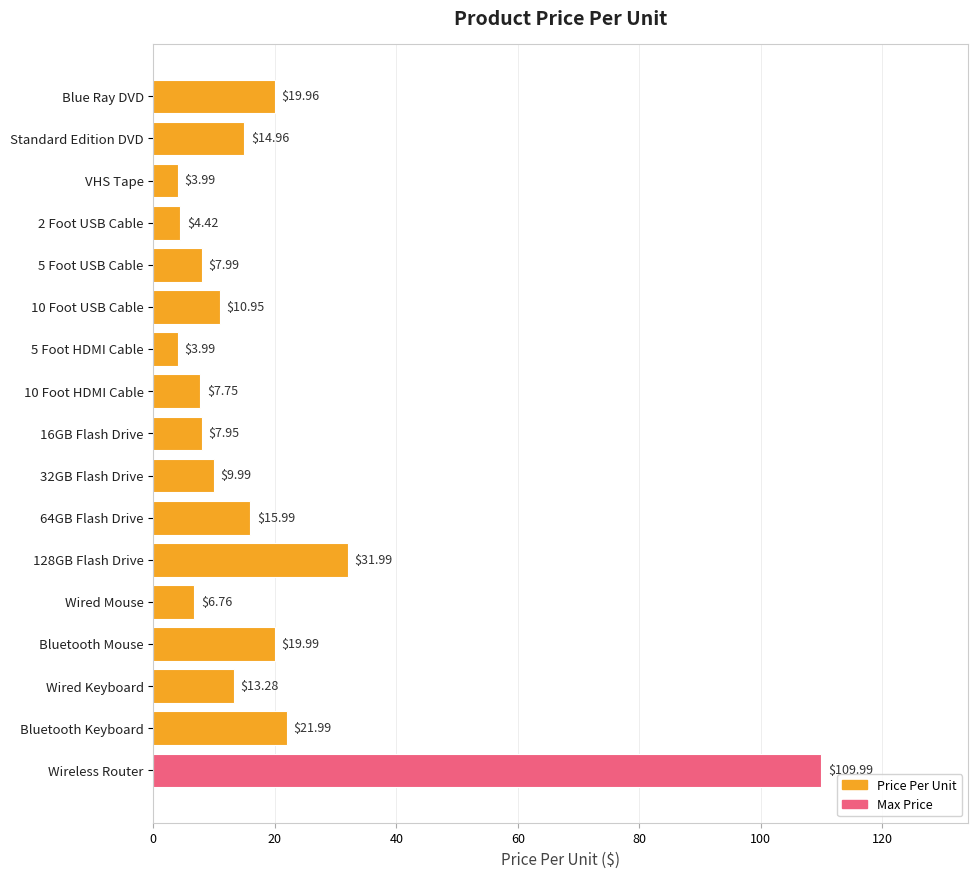

At which label is the value closest to 56?

128GB Flash Drive